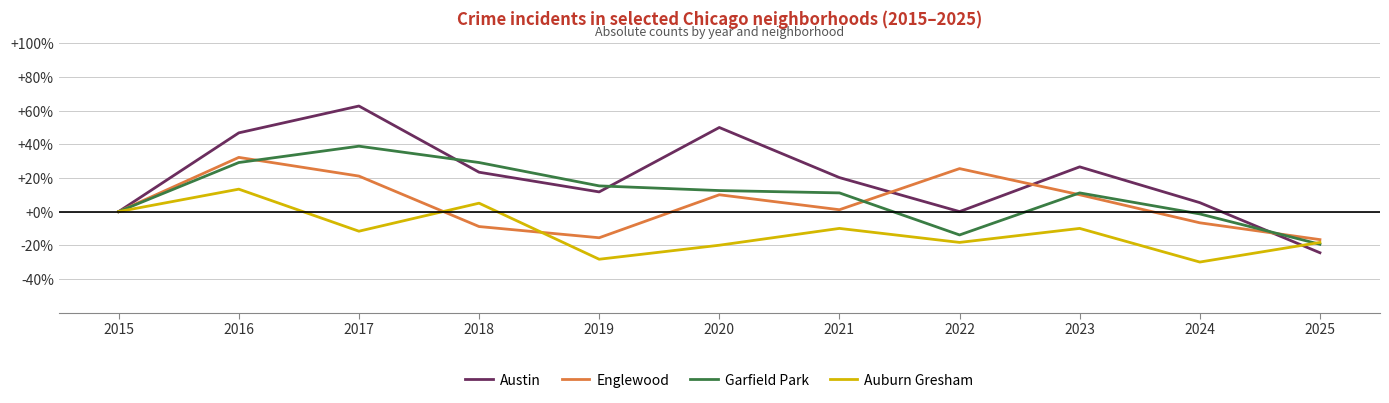

Reading left to right, extract all data points from this chart.

Austin: 2015=0.0	2016=46.8	2017=62.8	2018=23.4	2019=11.7	2020=50.0	2021=20.2	2022=0.0	2023=26.6	2024=5.3	2025=-24.5
Englewood: 2015=0.0	2016=32.2	2017=21.1	2018=-8.9	2019=-15.6	2020=10.0	2021=1.1	2022=25.6	2023=10.0	2024=-6.7	2025=-16.7
Garfield Park: 2015=0.0	2016=29.2	2017=38.9	2018=29.2	2019=15.3	2020=12.5	2021=11.1	2022=-13.9	2023=11.1	2024=-1.4	2025=-19.4
Auburn Gresham: 2015=0.0	2016=13.3	2017=-11.7	2018=5.0	2019=-28.3	2020=-20.0	2021=-10.0	2022=-18.3	2023=-10.0	2024=-30.0	2025=-18.3